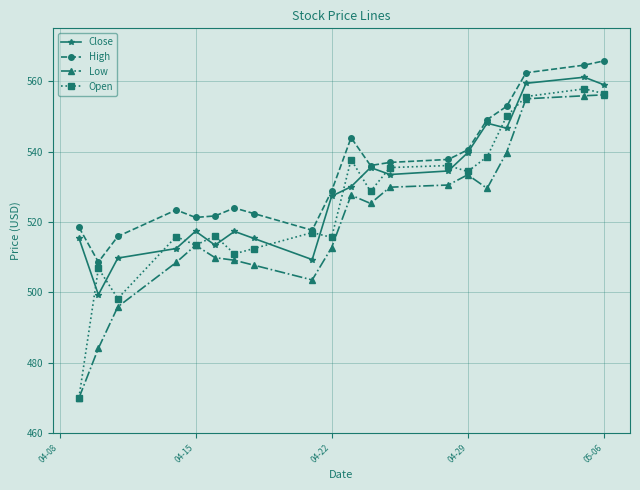

What is the value of the Close point at the 9th from the left?

509.3